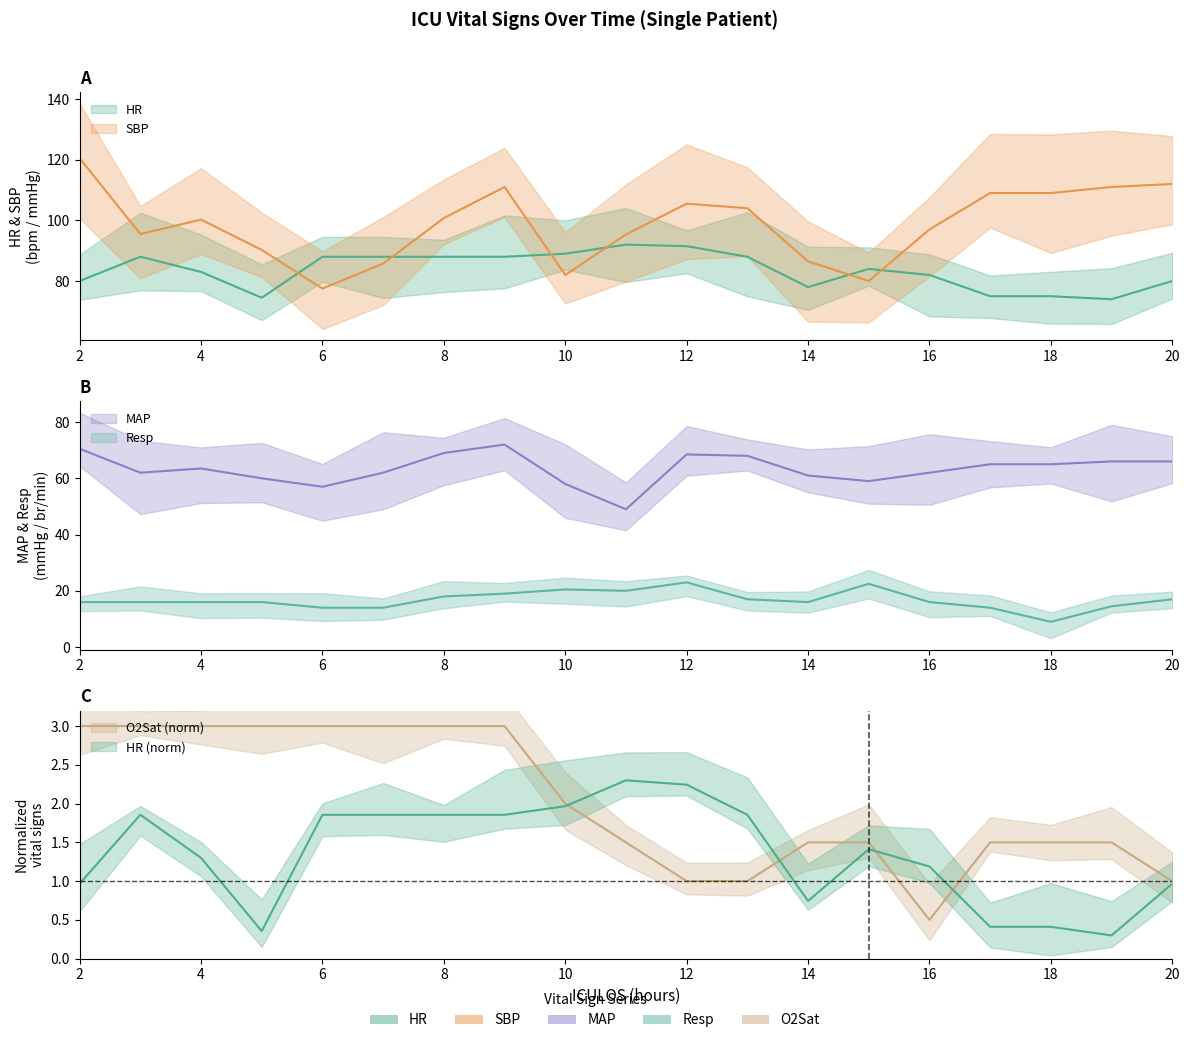

True or false: SBP and MAP intersect in this chart.

False